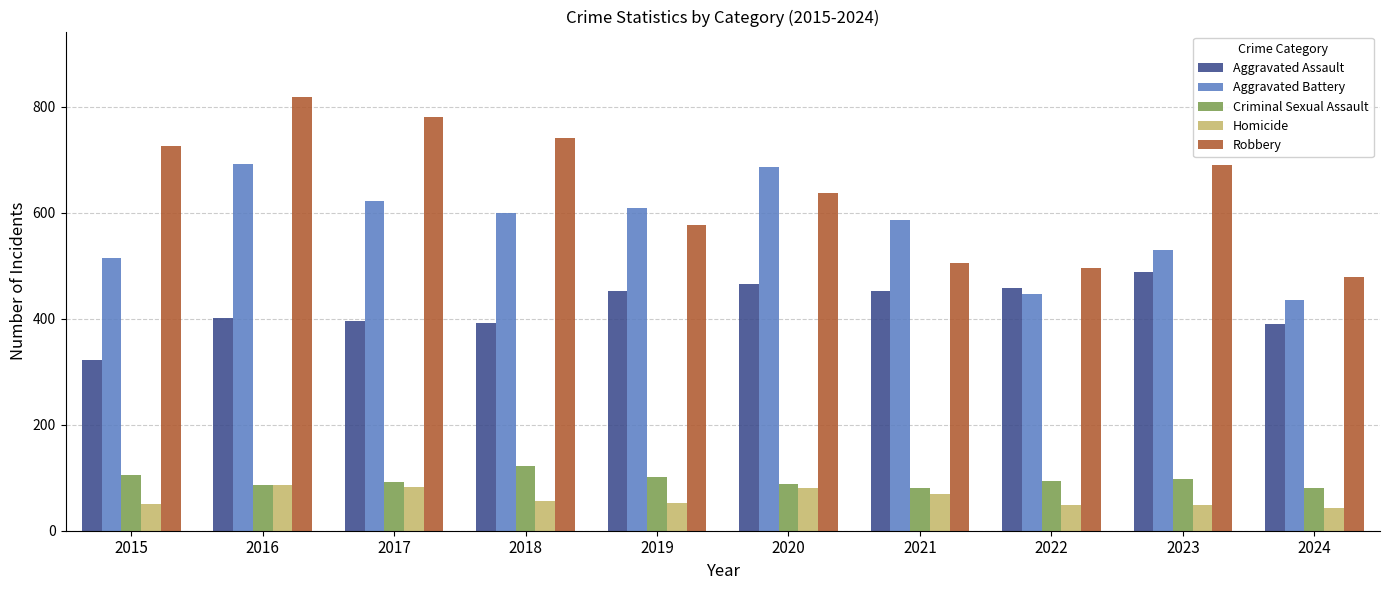

Count the number of data series in this chart.

5